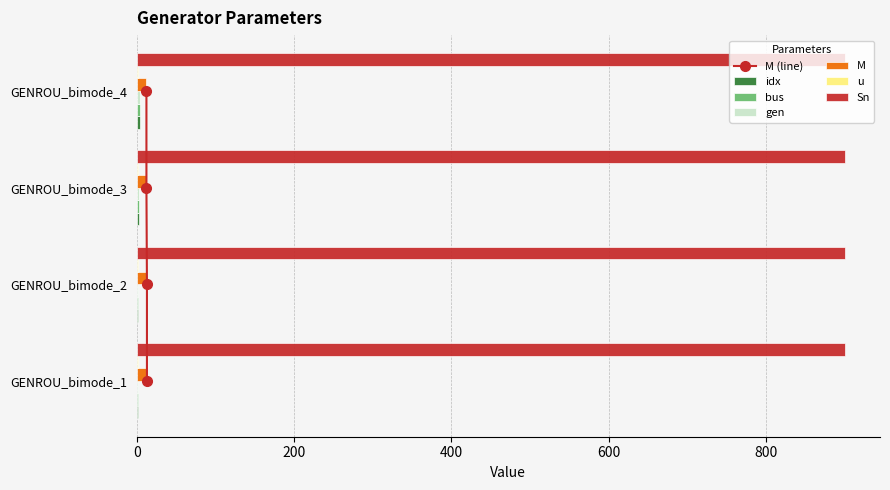

At how many categories does at least one series exceed 0?

4